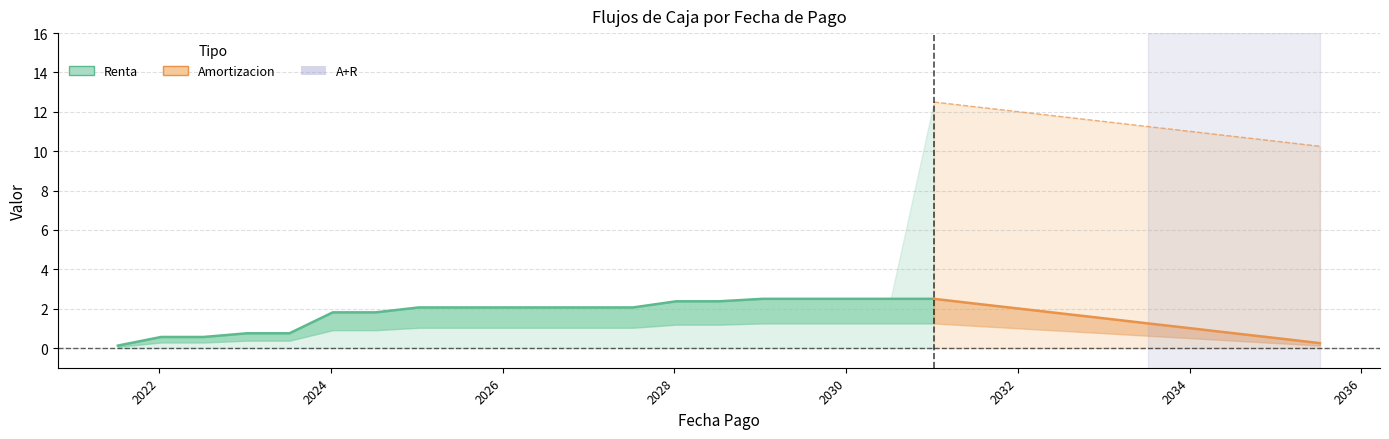

Which series has the largest range (max minus min)?

A+R